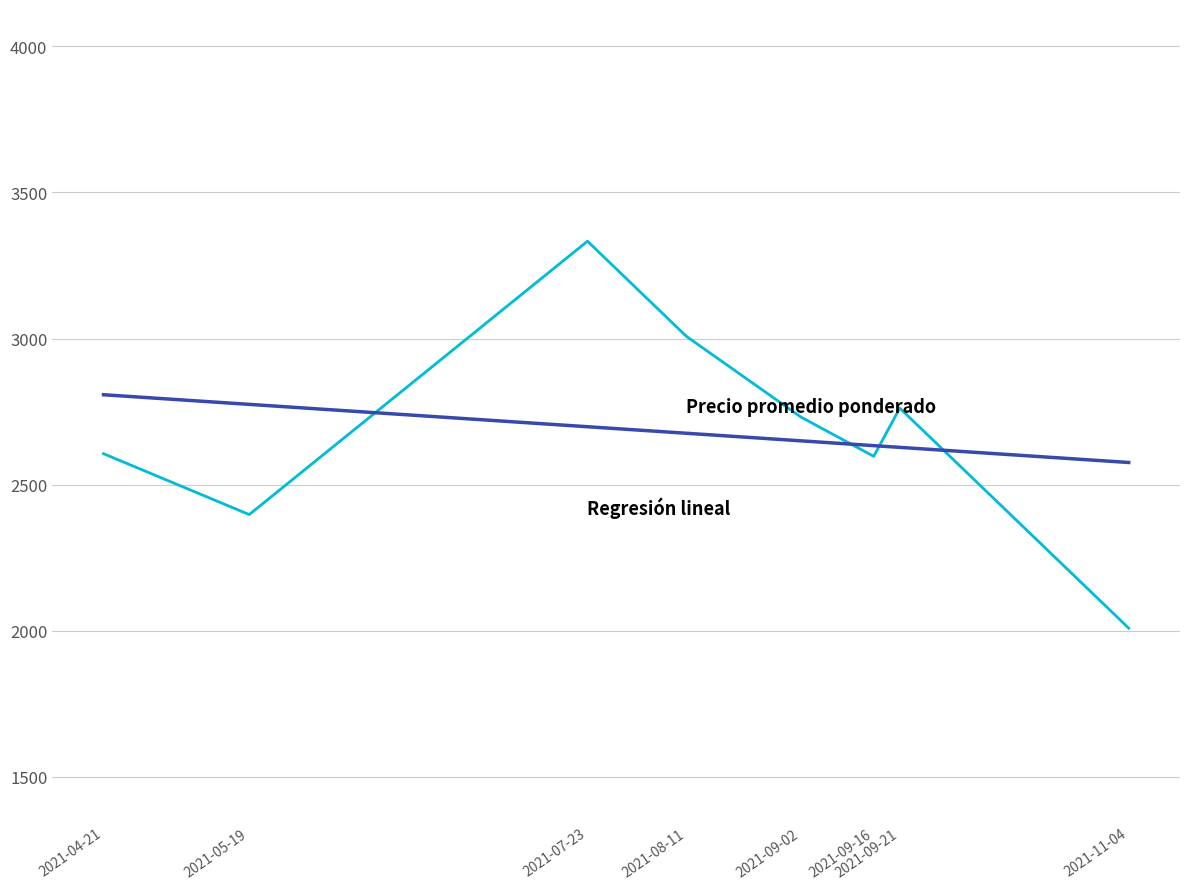

What is the maximum value shown in the chart?

3333.3